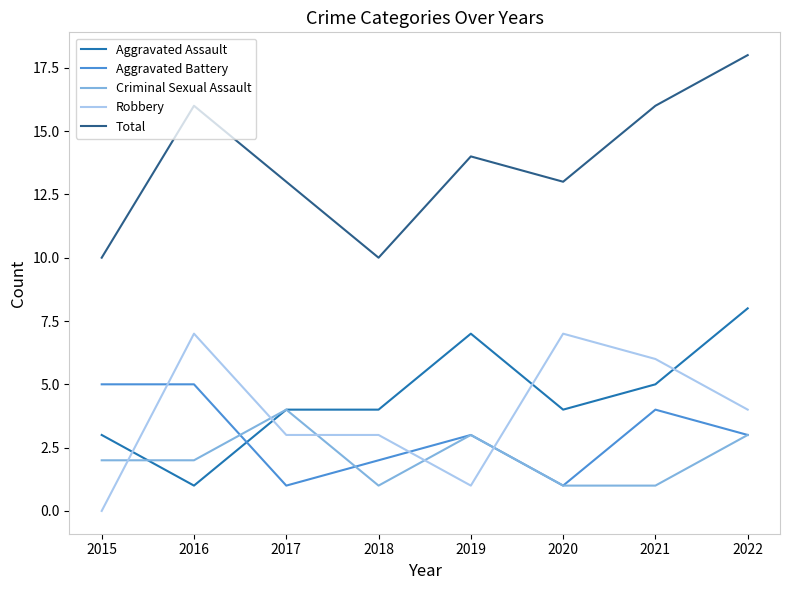

Count the number of data series in this chart.

5